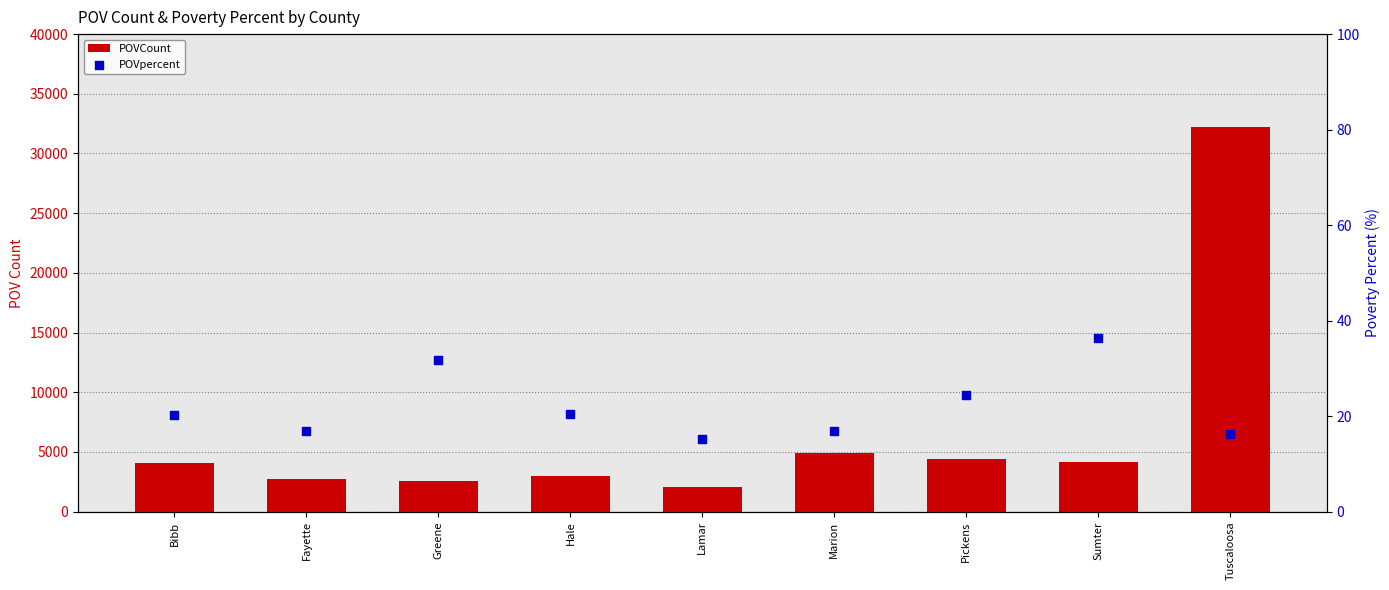

Which series has the widest spread of Y values?

POVCount